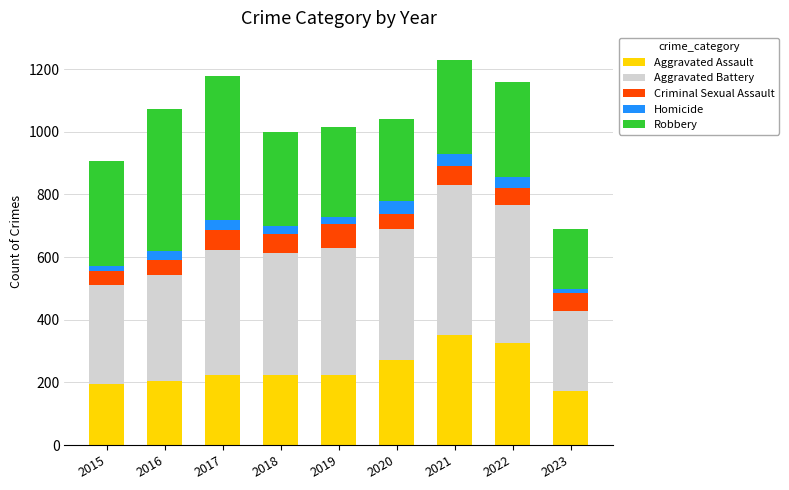

What is the difference between the maximum and minimum values in the Aggravated Assault series?

178